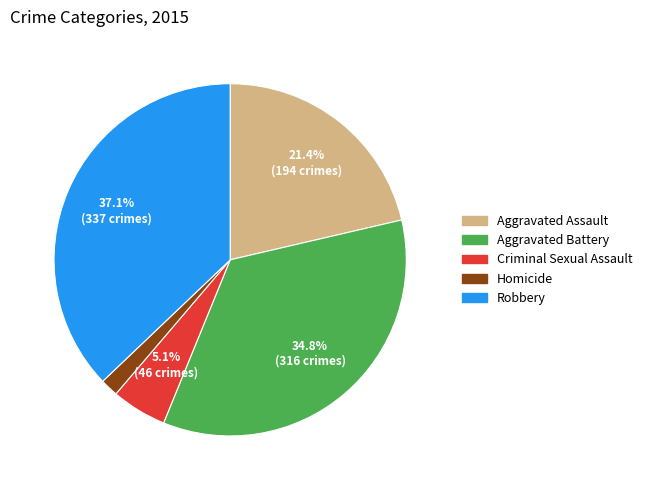

Rank the categories by value from highest to lowest.

Robbery, Aggravated Battery, Aggravated Assault, Criminal Sexual Assault, Homicide